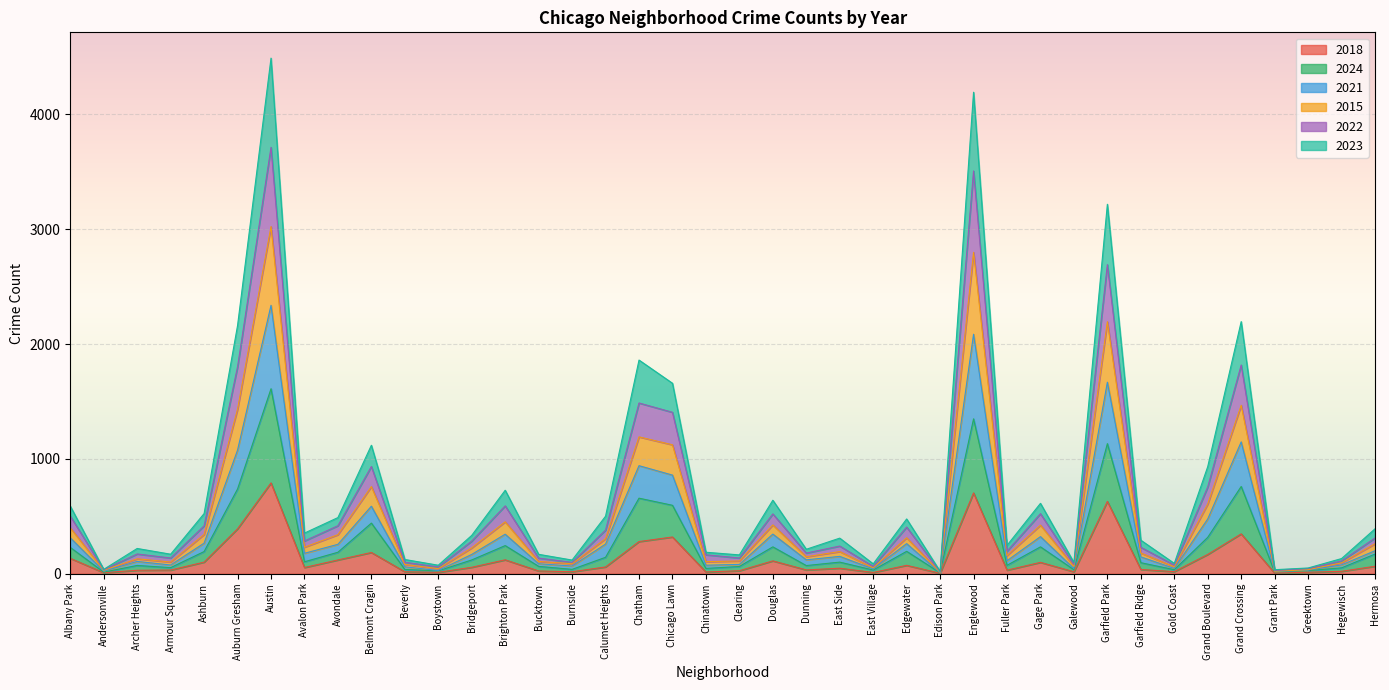

Which label corresponds to the largest value in the chart?

Austin